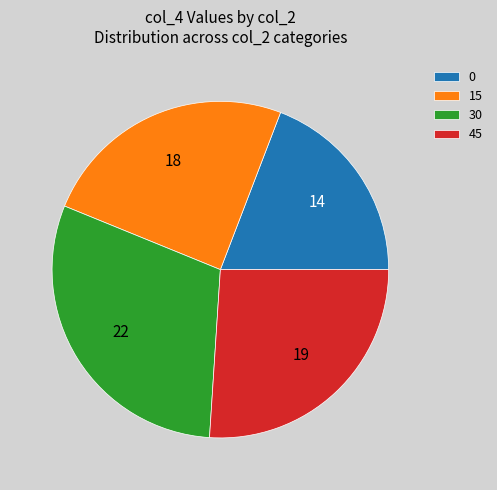

Is there a majority slice in this chart?

No